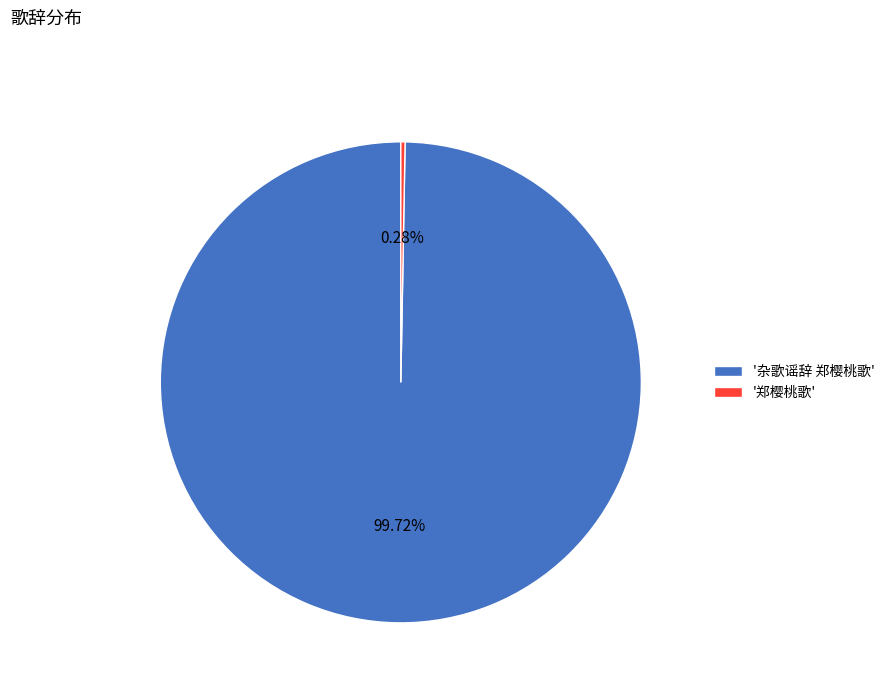

Rank the categories by value from highest to lowest.

'杂歌谣辞 郑樱桃歌', '郑樱桃歌'